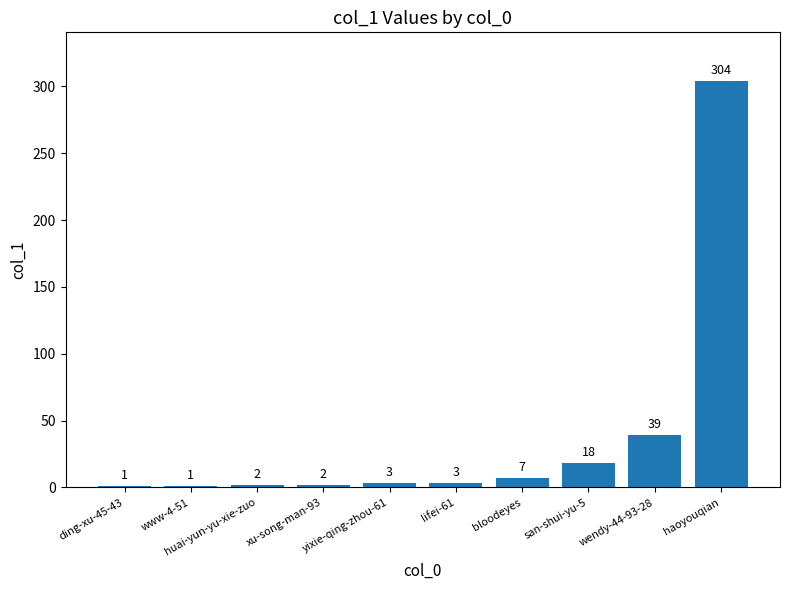

At which category does the chart reach its peak across all series?

haoyouqian